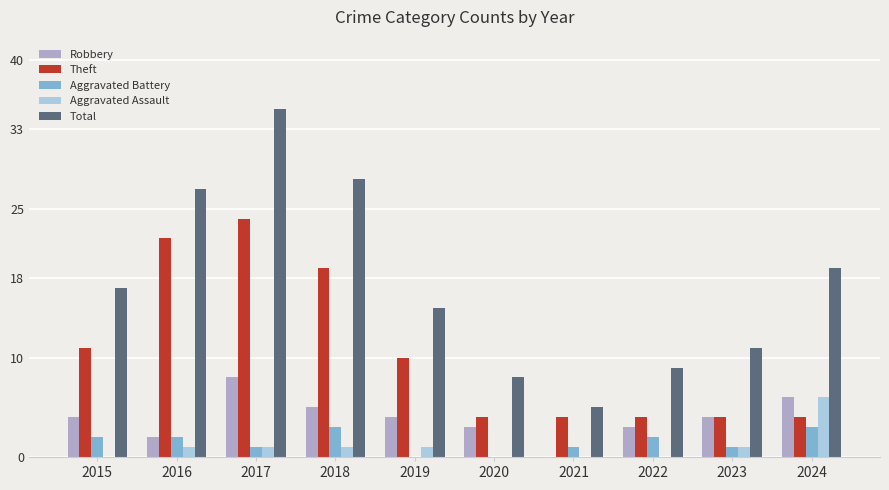

Reading right to left, extract all data points from this chart.

Robbery: 2024=6	2023=4	2022=3	2021=0	2020=3	2019=4	2018=5	2017=8	2016=2	2015=4
Theft: 2024=4	2023=4	2022=4	2021=4	2020=4	2019=10	2018=19	2017=24	2016=22	2015=11
Aggravated Battery: 2024=3	2023=1	2022=2	2021=1	2020=0	2019=0	2018=3	2017=1	2016=2	2015=2
Aggravated Assault: 2024=6	2023=1	2022=0	2021=0	2020=0	2019=1	2018=1	2017=1	2016=1	2015=0
Total: 2024=19	2023=11	2022=9	2021=5	2020=8	2019=15	2018=28	2017=35	2016=27	2015=17